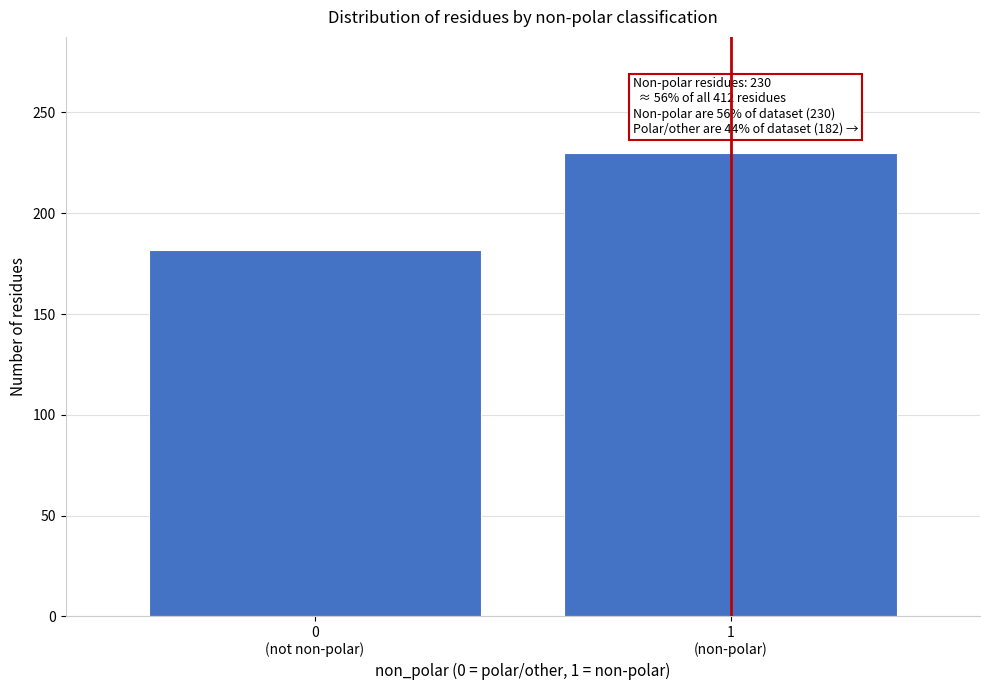

Reading left to right, extract all data points from this chart.

182	230